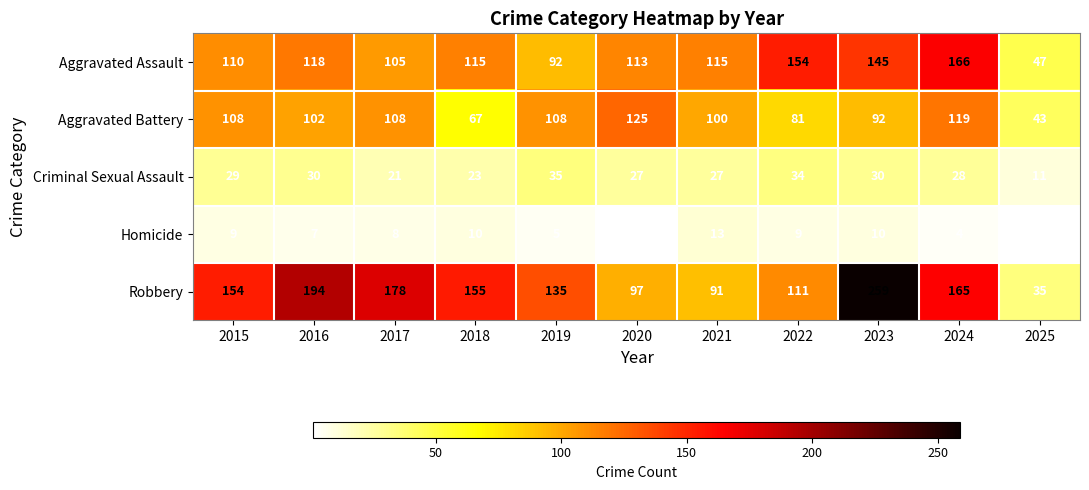

Which series has the widest spread of values?

Robbery